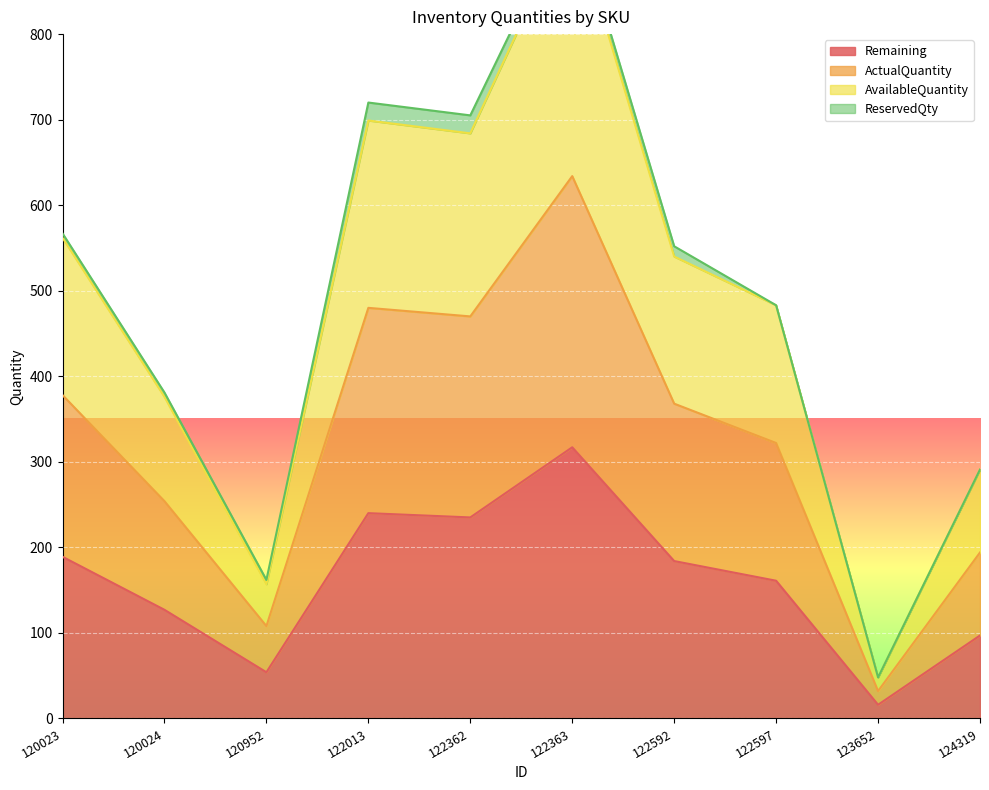

True or false: Remaining has a value of 97 at 124319.

True